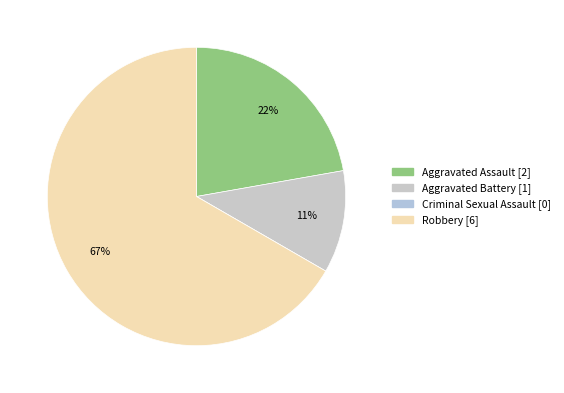

Combined, what portion of the pie is Robbery and Criminal Sexual Assault?

66.7%